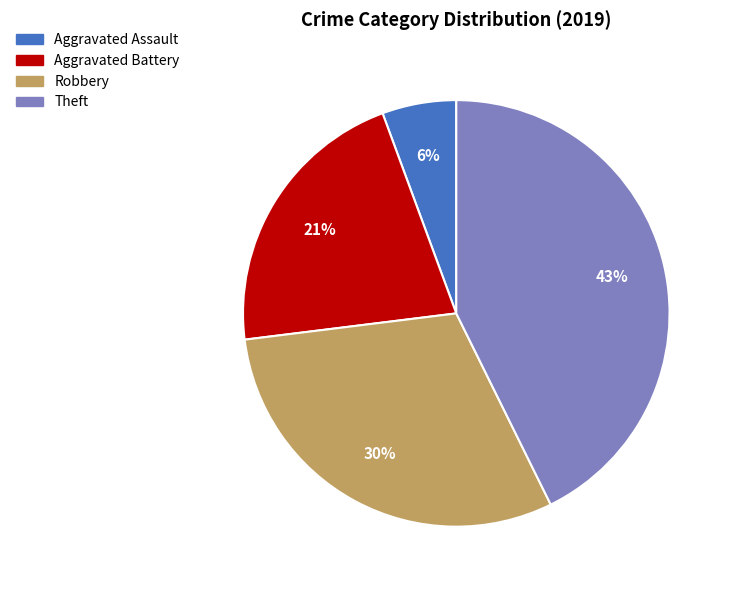

Does Robbery represent more than half of the total?

No